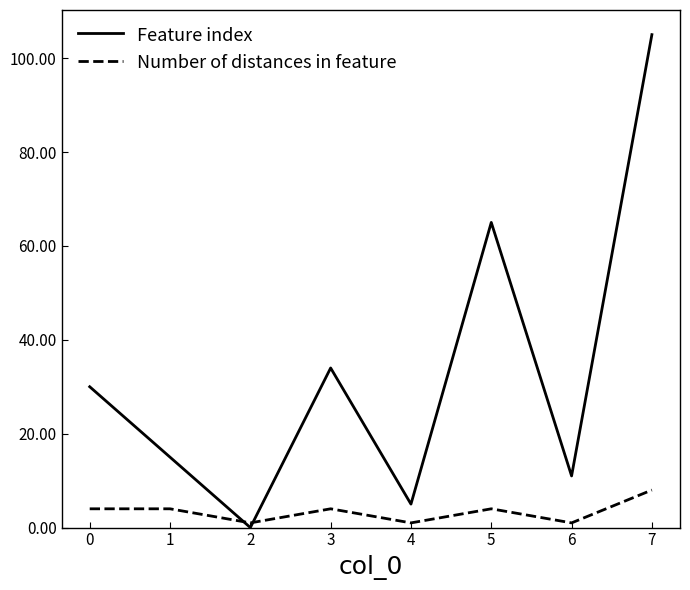

Where do Feature index and Number of distances in feature first cross each other?

1 and 2